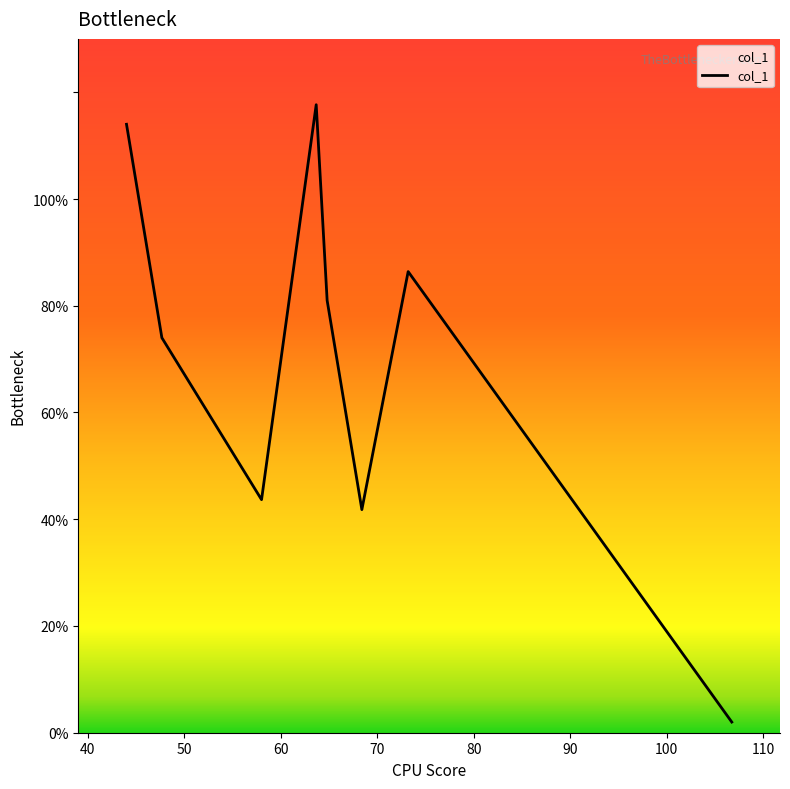

What is the difference between the maximum and minimum values?

115.7